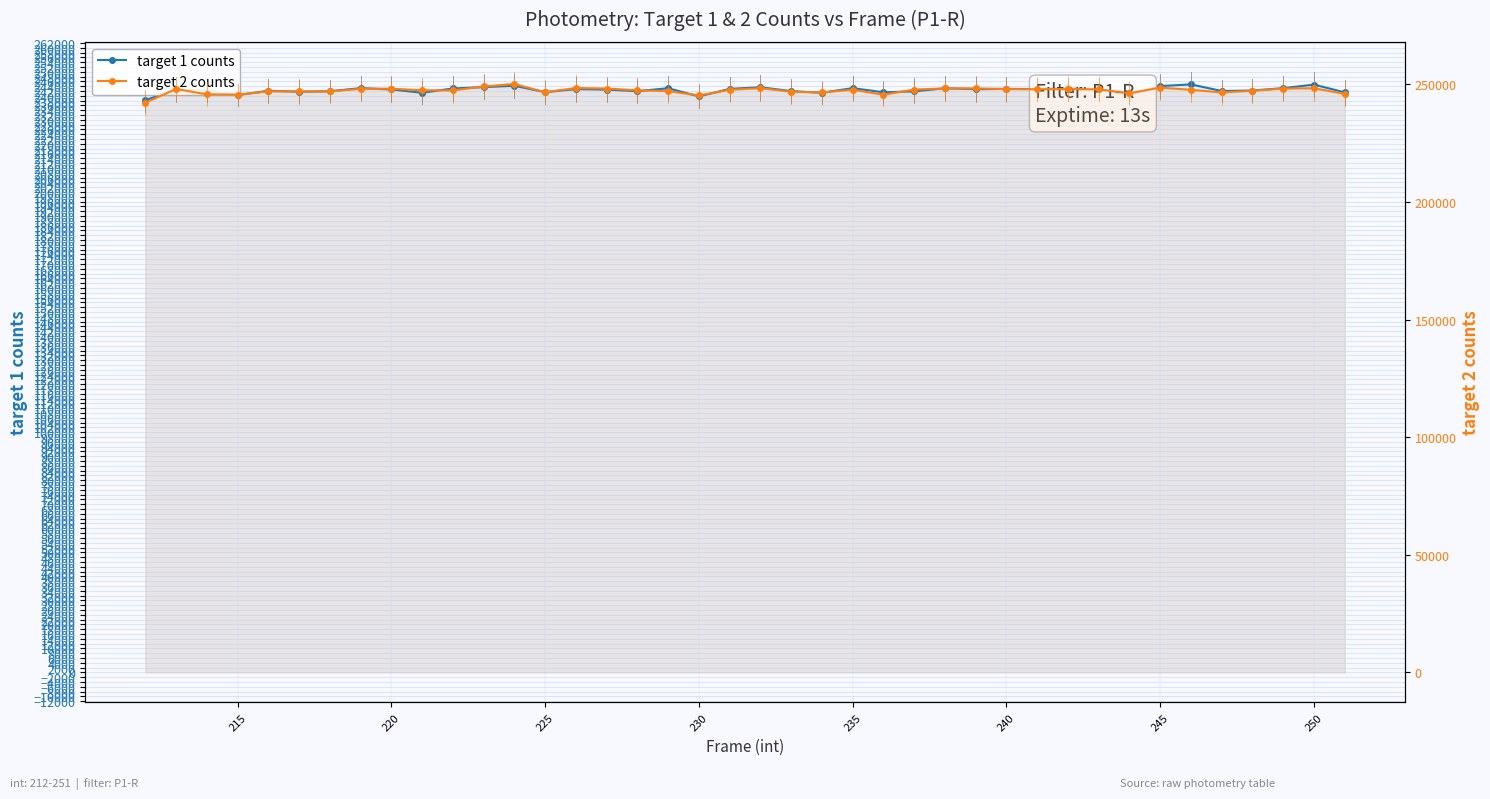

What is the minimum value for target 1 counts?

238180.2